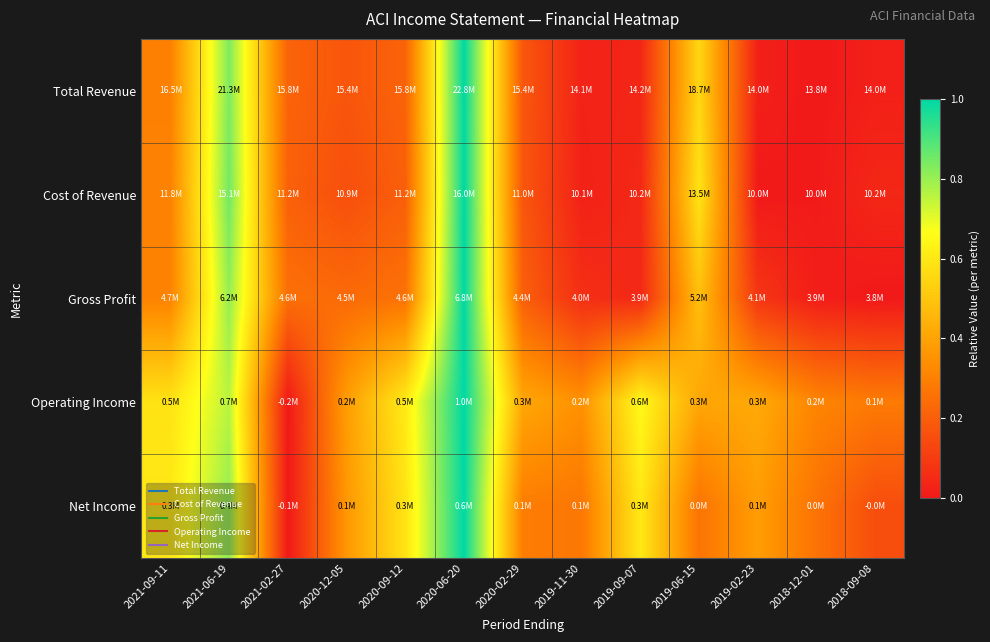

Reading left to right, what are all the values shown in this chart?

Total Revenue: 2021-09-11=0.3	2021-06-19=0.8	2021-02-27=0.2	2020-12-05=0.2	2020-09-12=0.2	2020-06-20=1.0	2020-02-29=0.2	2019-11-30=0.0	2019-09-07=0.0	2019-06-15=0.5	2019-02-23=0.0	2018-12-01=0.0	2018-09-08=0.0
Cost of Revenue: 2021-09-11=0.3	2021-06-19=0.9	2021-02-27=0.2	2020-12-05=0.2	2020-09-12=0.2	2020-06-20=1.0	2020-02-29=0.2	2019-11-30=0.0	2019-09-07=0.0	2019-06-15=0.6	2019-02-23=0.0	2018-12-01=0.0	2018-09-08=0.0
Gross Profit: 2021-09-11=0.3	2021-06-19=0.8	2021-02-27=0.3	2020-12-05=0.2	2020-09-12=0.3	2020-06-20=1.0	2020-02-29=0.2	2019-11-30=0.1	2019-09-07=0.0	2019-06-15=0.5	2019-02-23=0.1	2018-12-01=0.0	2018-09-08=0.0
Operating Income: 2021-09-11=0.6	2021-06-19=0.8	2021-02-27=0.0	2020-12-05=0.4	2020-09-12=0.6	2020-06-20=1.0	2020-02-29=0.4	2019-11-30=0.3	2019-09-07=0.6	2019-06-15=0.4	2019-02-23=0.4	2018-12-01=0.3	2018-09-08=0.3
Net Income: 2021-09-11=0.6	2021-06-19=0.8	2021-02-27=0.0	2020-12-05=0.4	2020-09-12=0.6	2020-06-20=1.0	2020-02-29=0.3	2019-11-30=0.3	2019-09-07=0.6	2019-06-15=0.3	2019-02-23=0.4	2018-12-01=0.3	2018-09-08=0.2